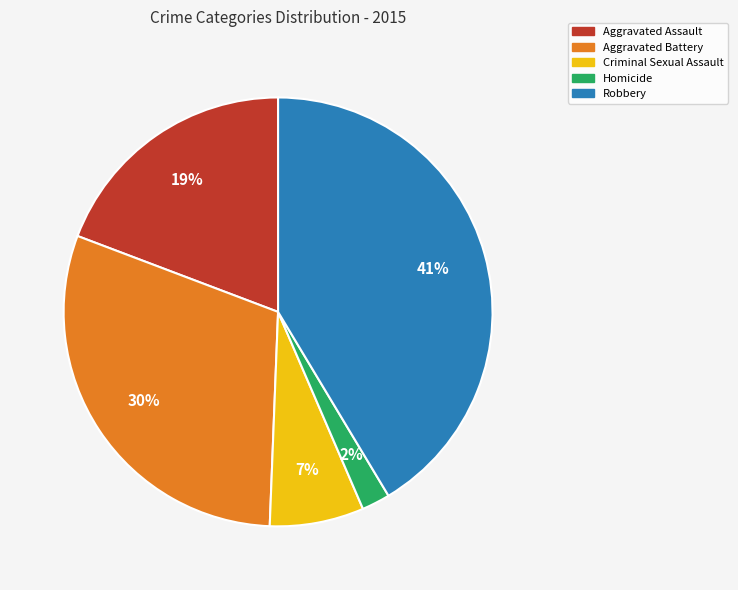

To the nearest percent, what is the average slice percentage?

20%